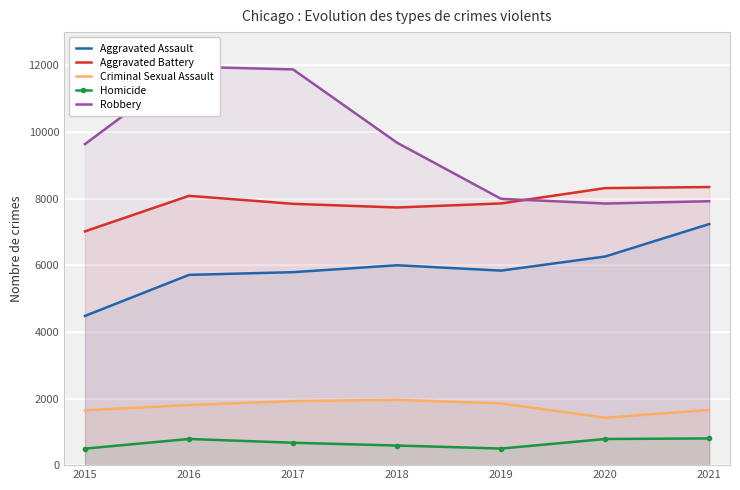

What is the sum of the Homicide values at 2016 and 2021?

1588